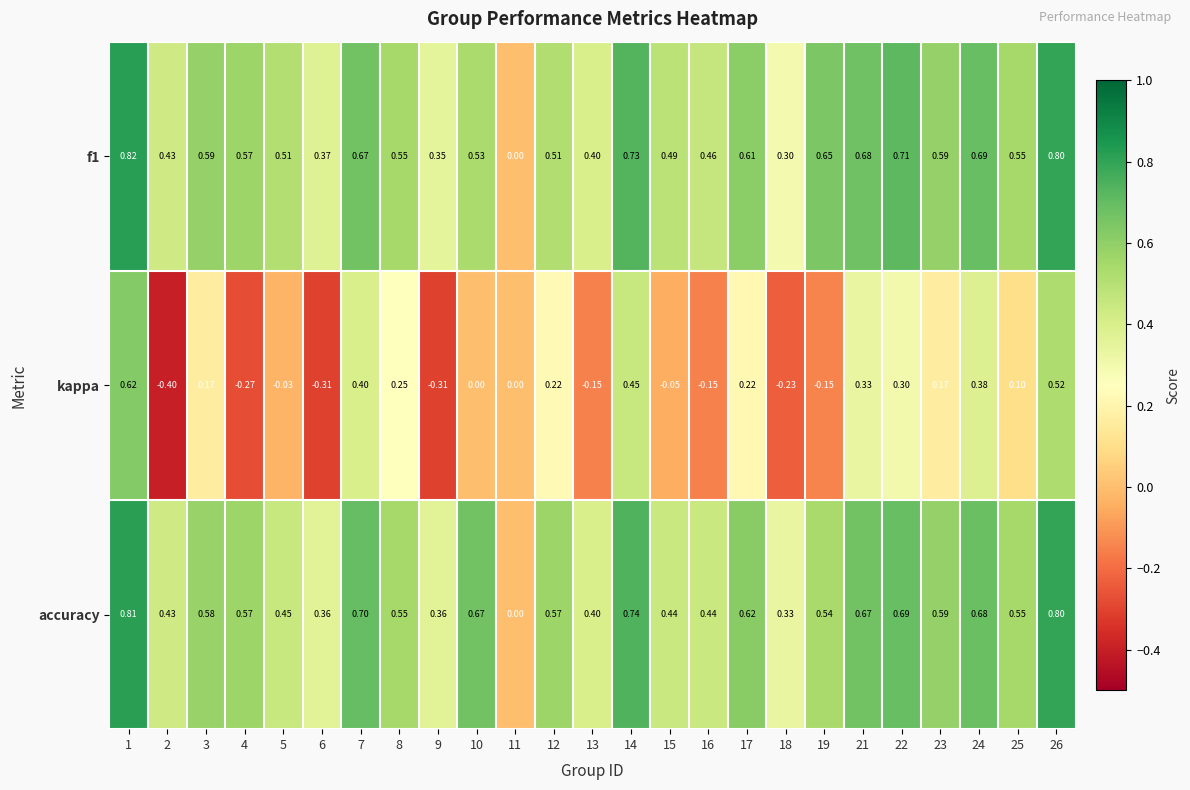

Is the value of f1 at 4 greater than the value of kappa at 22?

Yes